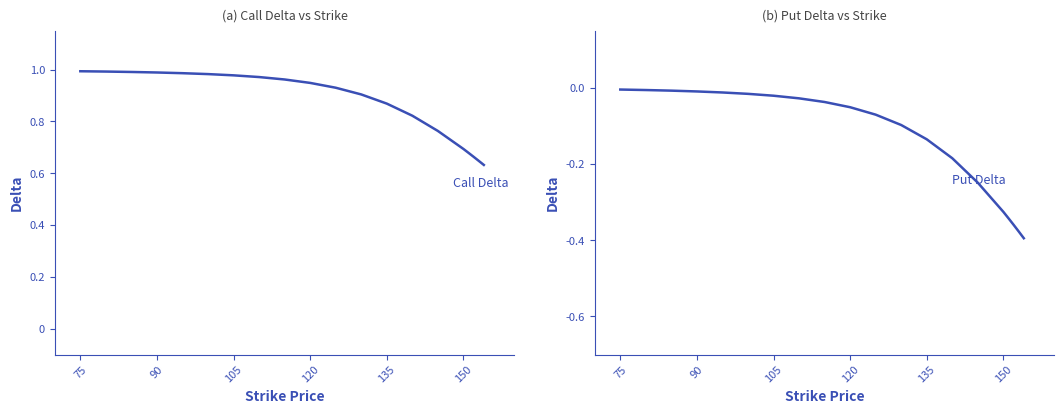

What is the difference between the maximum and minimum values in the Put Delta series?

0.4